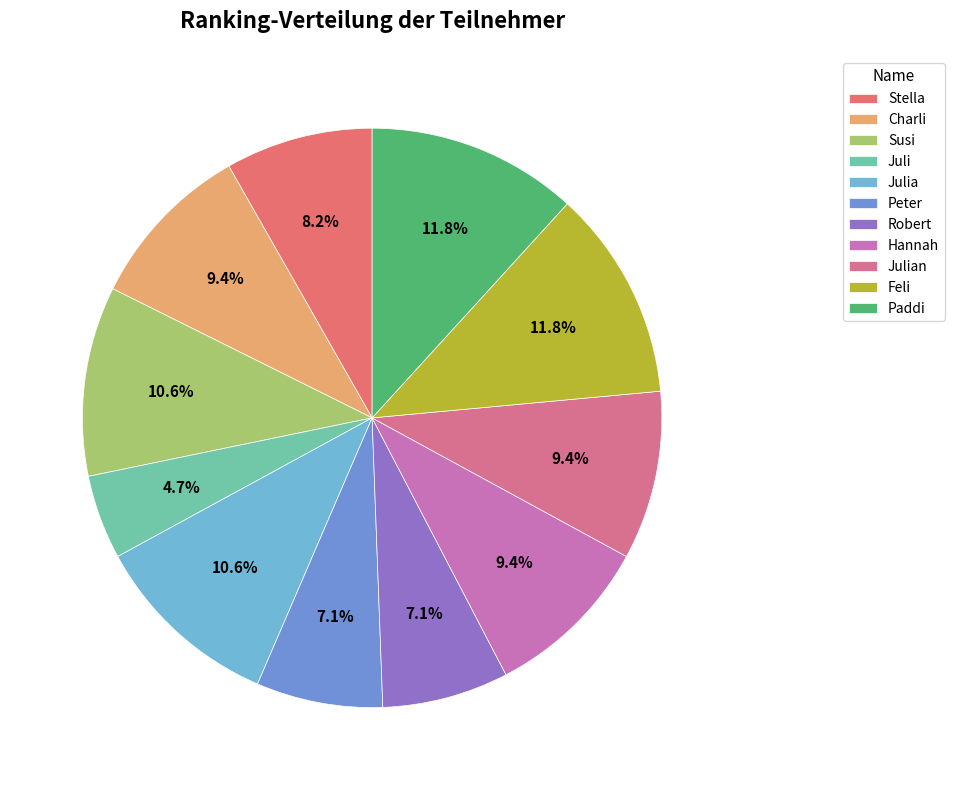

To the nearest percent, what percentage of the pie is Juli?

5%